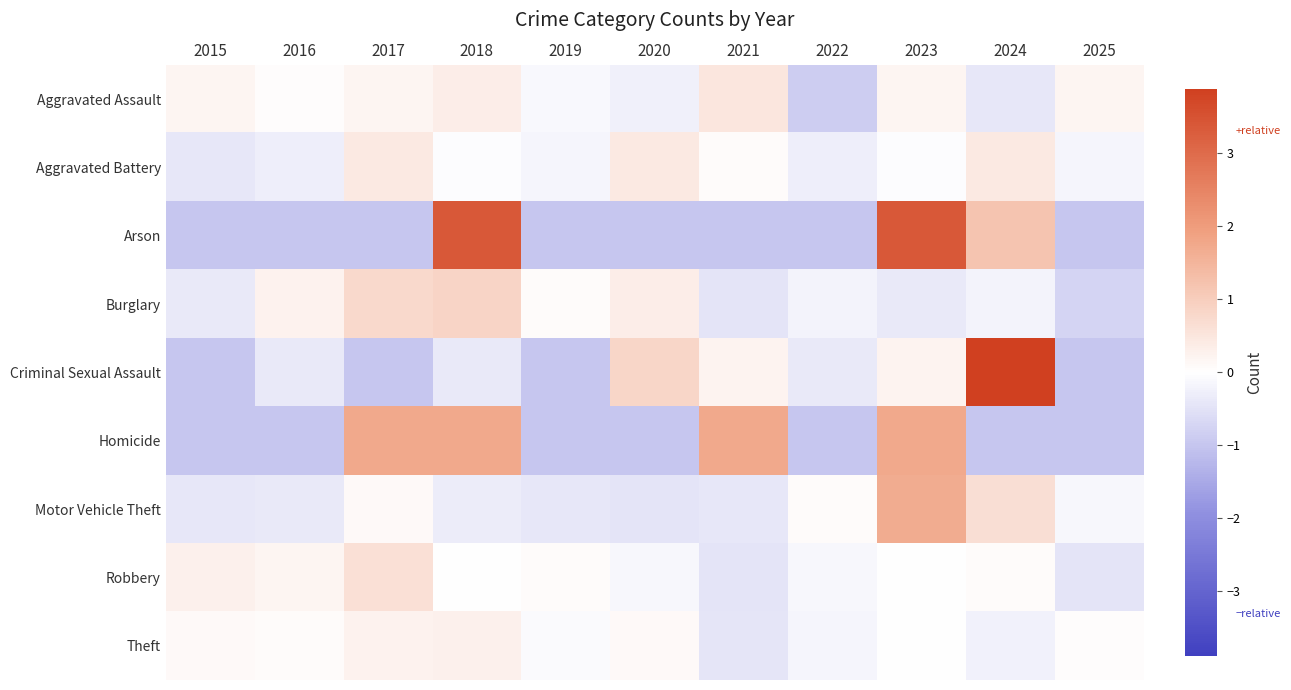

Reading right to left, what are all the values shown in this chart?

Aggravated Assault: 2025=0.2	2024=-0.4	2023=0.2	2022=-0.9	2021=0.5	2020=-0.3	2019=-0.1	2018=0.3	2017=0.2	2016=0.0	2015=0.2
Aggravated Battery: 2025=-0.2	2024=0.4	2023=-0.0	2022=-0.3	2021=0.1	2020=0.4	2019=-0.2	2018=-0.0	2017=0.4	2016=-0.3	2015=-0.4
Arson: 2025=-1.0	2024=1.2	2023=3.4	2022=-1.0	2021=-1.0	2020=-1.0	2019=-1.0	2018=3.4	2017=-1.0	2016=-1.0	2015=-1.0
Burglary: 2025=-0.7	2024=-0.2	2023=-0.4	2022=-0.2	2021=-0.5	2020=0.3	2019=0.1	2018=0.9	2017=0.8	2016=0.3	2015=-0.4
Criminal Sexual Assault: 2025=-1.0	2024=3.9	2023=0.2	2022=-0.4	2021=0.2	2020=0.8	2019=-1.0	2018=-0.4	2017=-1.0	2016=-0.4	2015=-1.0
Homicide: 2025=-1.0	2024=-1.0	2023=1.8	2022=-1.0	2021=1.8	2020=-1.0	2019=-1.0	2018=1.8	2017=1.8	2016=-1.0	2015=-1.0
Motor Vehicle Theft: 2025=-0.1	2024=0.7	2023=1.7	2022=0.1	2021=-0.4	2020=-0.5	2019=-0.4	2018=-0.3	2017=0.1	2016=-0.4	2015=-0.4
Robbery: 2025=-0.5	2024=0.1	2023=-0.0	2022=-0.1	2021=-0.5	2020=-0.1	2019=0.1	2018=-0.0	2017=0.6	2016=0.2	2015=0.3
Theft: 2025=0.0	2024=-0.2	2023=0.0	2022=-0.2	2021=-0.4	2020=0.1	2019=-0.1	2018=0.3	2017=0.3	2016=0.1	2015=0.1